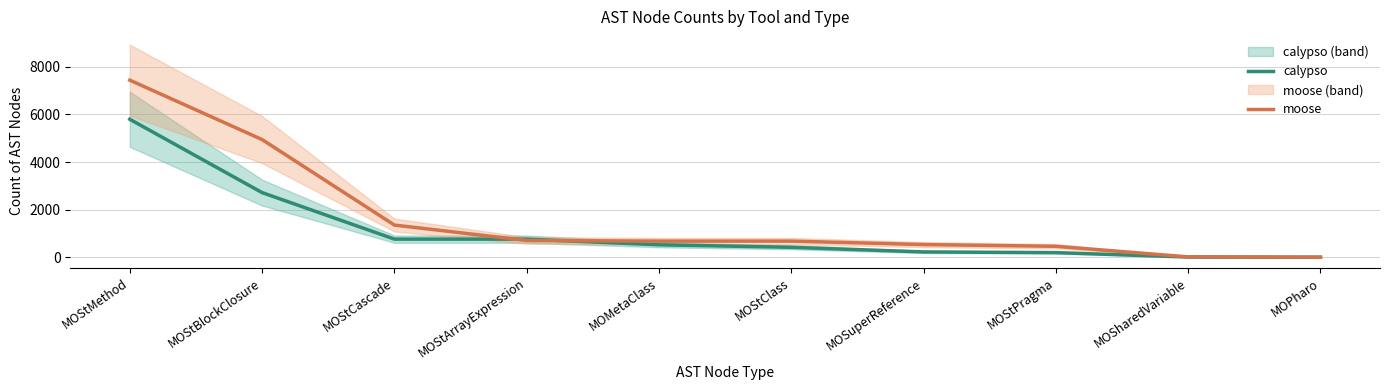

At how many categories does at least one series exceed 7410?

1